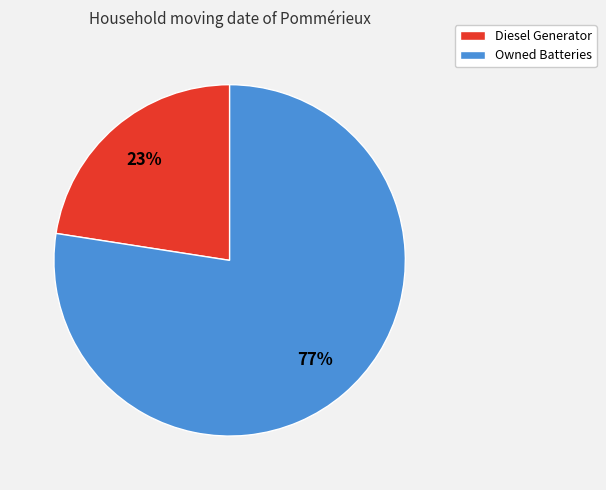

True or false: Diesel Generator accounts for 32% of the total.

False